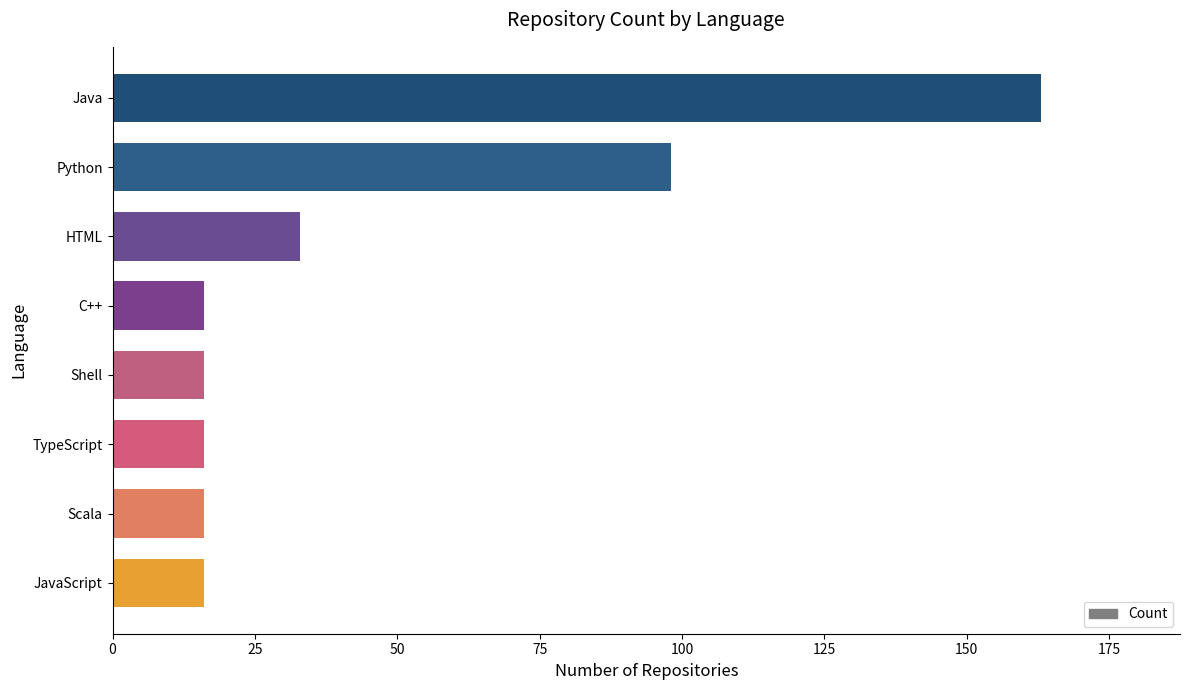

Where is the data nearest to the value 89?

Python